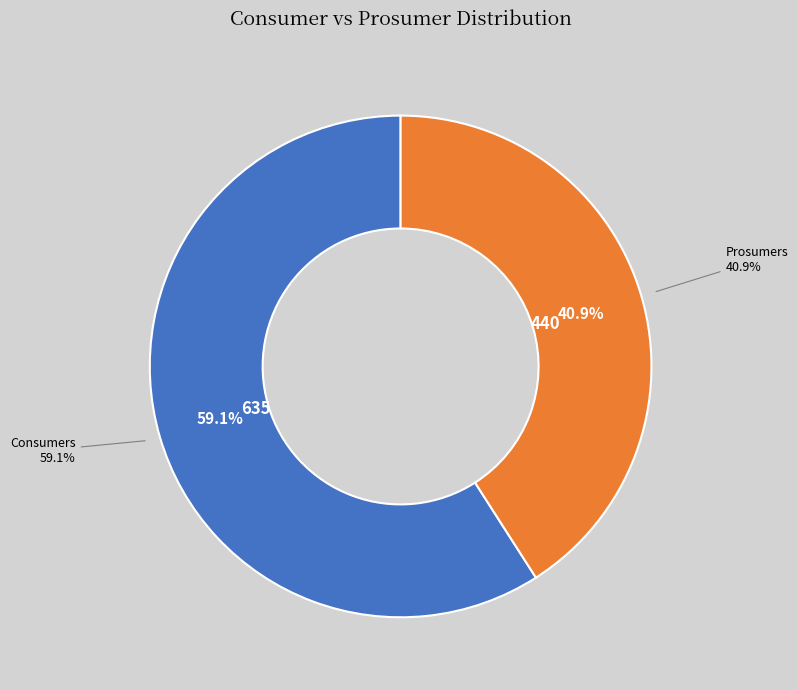

How many slices are in this pie chart?

2